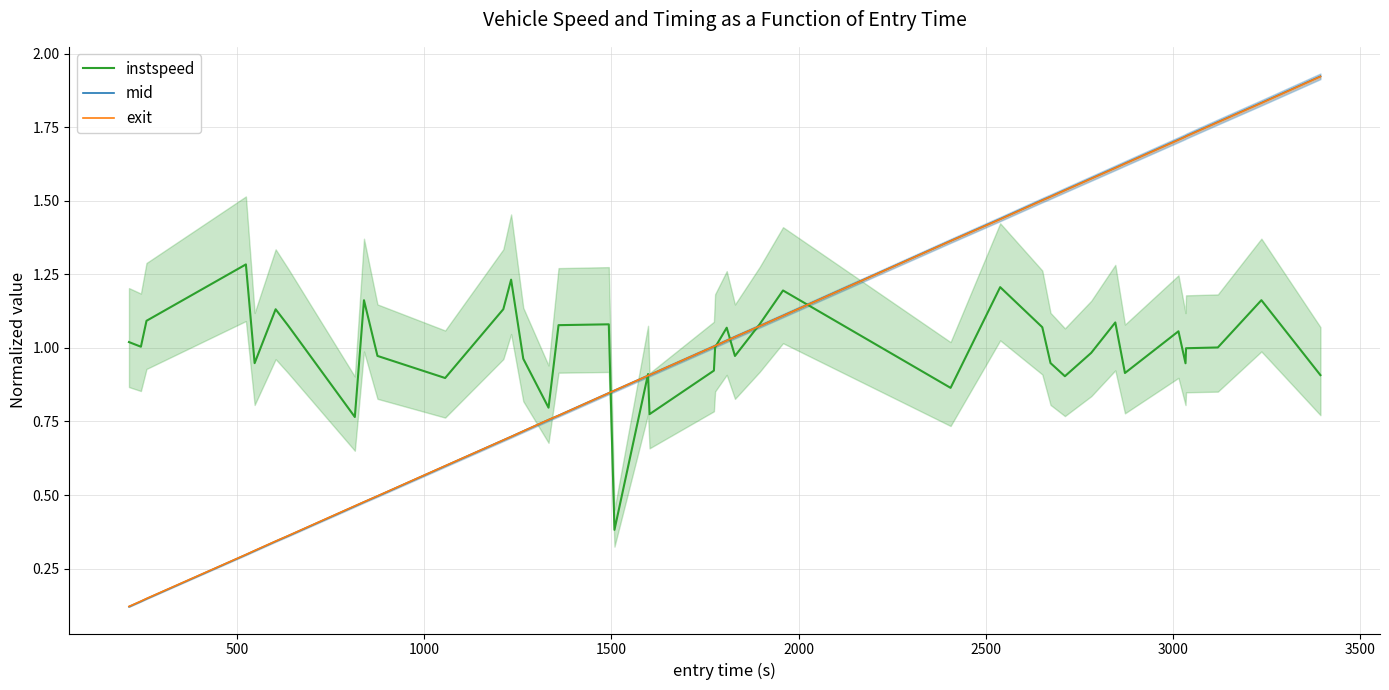

Which series has the largest total across all categories?

instspeed